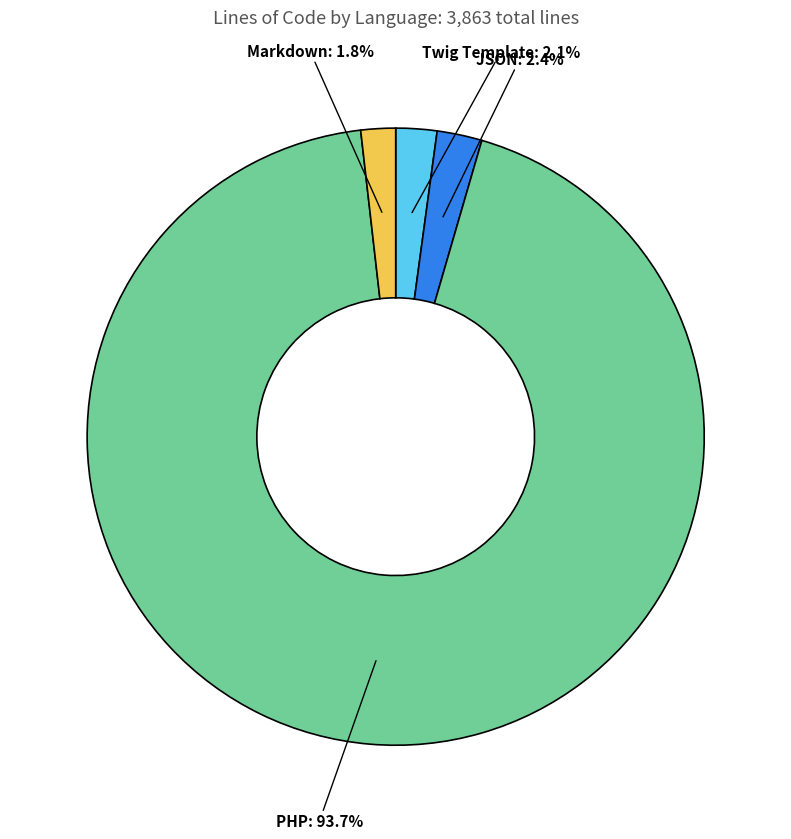

Count the number of slices in the pie.

4